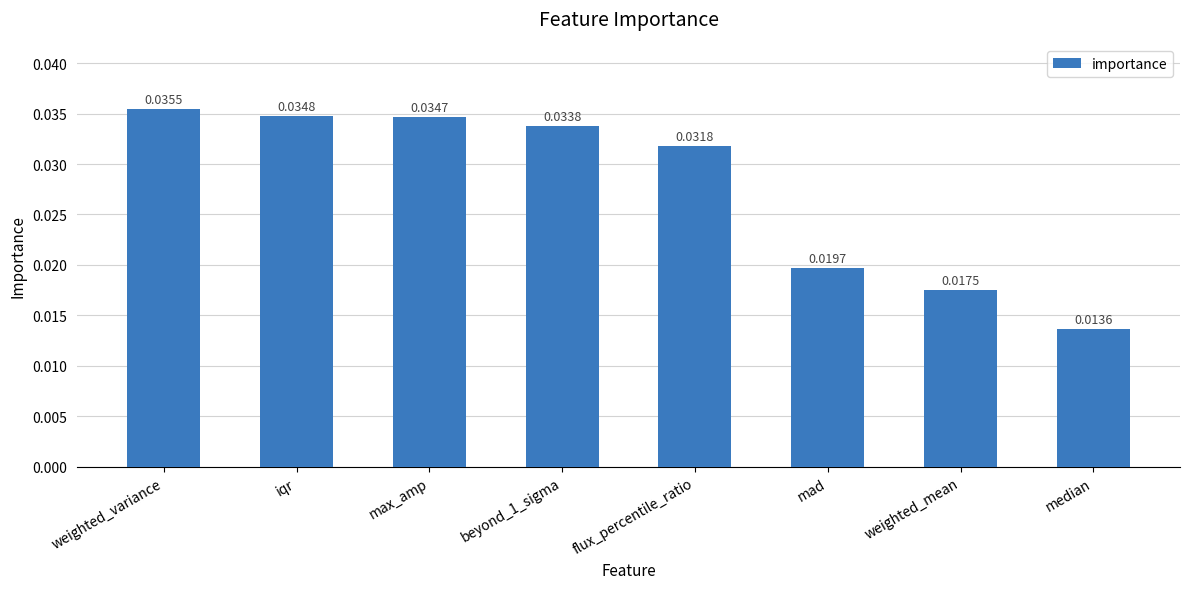

What is the sum of the values at weighted_mean and max_amp?

0.1